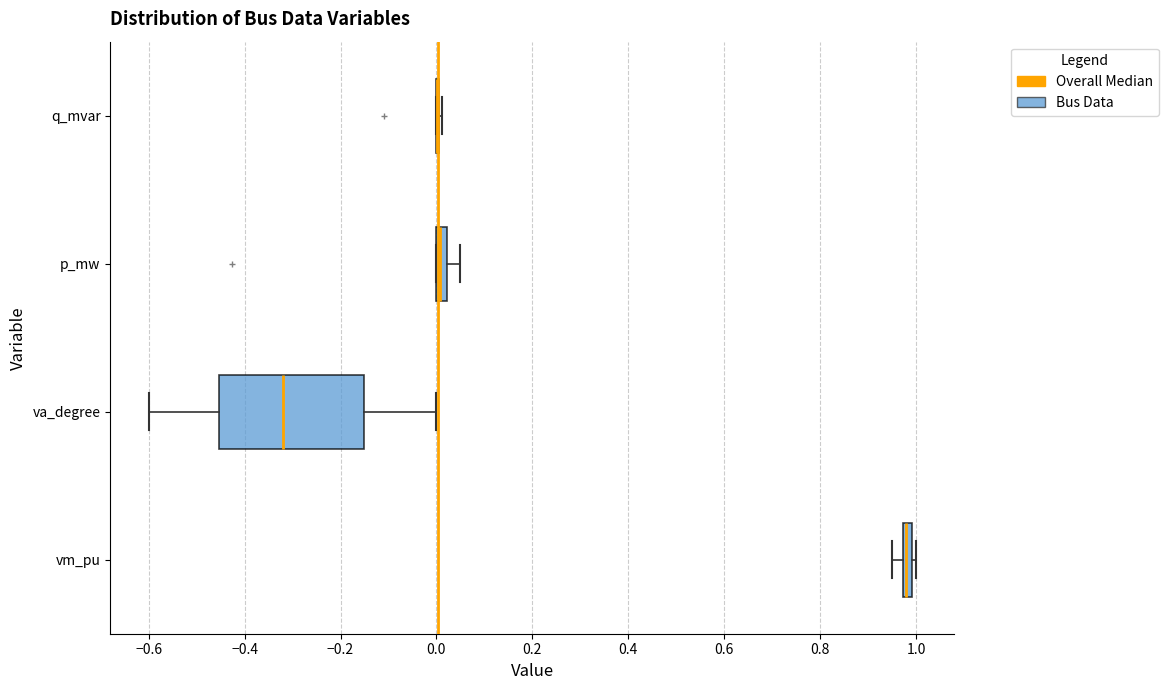

Comparing the boxes themselves (not the whiskers), which one is the widest?

va_degree